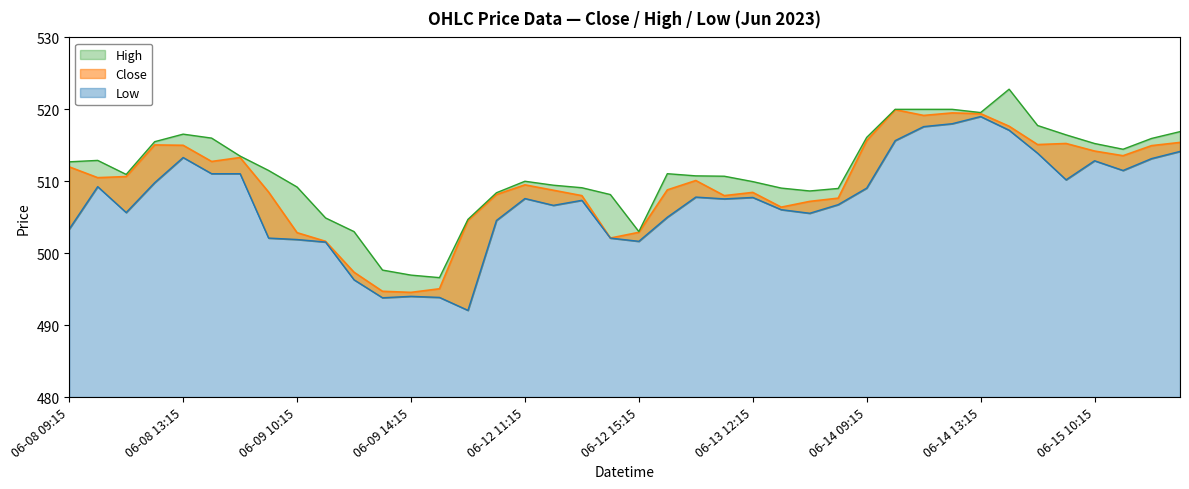

Reading right to left, transcribe all the data shown in this chart.

Close: 06-15 13:15=515.4	06-15 12:15=515.0	06-15 11:15=513.5	06-15 10:15=514.2	06-15 09:15=515.2	06-14 15:15=515.1	06-14 14:15=517.7	06-14 13:15=519.4	06-14 12:15=519.5	06-14 11:15=519.2	06-14 10:15=520.0	06-14 09:15=515.7	06-13 15:15=507.6	06-13 14:15=507.2	06-13 13:15=506.4	06-13 12:15=508.5	06-13 11:15=508.0	06-13 10:15=510.1	06-13 09:15=508.8	06-12 15:15=502.9	06-12 14:15=502.1	06-12 13:15=508.0	06-12 12:15=508.8	06-12 11:15=509.5	06-12 10:15=508.1	06-12 09:15=504.5	06-09 15:15=495.0	06-09 14:15=494.5	06-09 13:15=494.7	06-09 12:15=497.4	06-09 11:15=501.6	06-09 10:15=502.9	06-09 09:15=508.5	06-08 15:15=513.3	06-08 14:15=512.8	06-08 13:15=515.0	06-08 12:15=515.0	06-08 11:15=510.6	06-08 10:15=510.5	06-08 09:15=512.0
High: 06-15 13:15=516.9	06-15 12:15=516.0	06-15 11:15=514.5	06-15 10:15=515.2	06-15 09:15=516.5	06-14 15:15=517.8	06-14 14:15=522.8	06-14 13:15=519.5	06-14 12:15=520.0	06-14 11:15=520.0	06-14 10:15=520.0	06-14 09:15=516.1	06-13 15:15=509.0	06-13 14:15=508.6	06-13 13:15=509.0	06-13 12:15=510.0	06-13 11:15=510.7	06-13 10:15=510.8	06-13 09:15=511.0	06-12 15:15=503.0	06-12 14:15=508.1	06-12 13:15=509.1	06-12 12:15=509.5	06-12 11:15=510.0	06-12 10:15=508.4	06-12 09:15=504.7	06-09 15:15=496.6	06-09 14:15=497.0	06-09 13:15=497.6	06-09 12:15=503.0	06-09 11:15=504.9	06-09 10:15=509.2	06-09 09:15=511.5	06-08 15:15=513.5	06-08 14:15=516.0	06-08 13:15=516.5	06-08 12:15=515.5	06-08 11:15=511.0	06-08 10:15=512.9	06-08 09:15=512.7
Low: 06-15 13:15=514.2	06-15 12:15=513.2	06-15 11:15=511.5	06-15 10:15=512.8	06-15 09:15=510.2	06-14 15:15=513.9	06-14 14:15=517.1	06-14 13:15=519.0	06-14 12:15=518.0	06-14 11:15=517.6	06-14 10:15=515.7	06-14 09:15=509.0	06-13 15:15=506.8	06-13 14:15=505.5	06-13 13:15=506.0	06-13 12:15=507.8	06-13 11:15=507.5	06-13 10:15=507.8	06-13 09:15=505.0	06-12 15:15=501.6	06-12 14:15=502.1	06-12 13:15=507.4	06-12 12:15=506.6	06-12 11:15=507.6	06-12 10:15=504.5	06-12 09:15=492.0	06-09 15:15=493.9	06-09 14:15=494.0	06-09 13:15=493.8	06-09 12:15=496.3	06-09 11:15=501.5	06-09 10:15=501.9	06-09 09:15=502.1	06-08 15:15=511.0	06-08 14:15=511.0	06-08 13:15=513.3	06-08 12:15=509.8	06-08 11:15=505.6	06-08 10:15=509.2	06-08 09:15=503.4